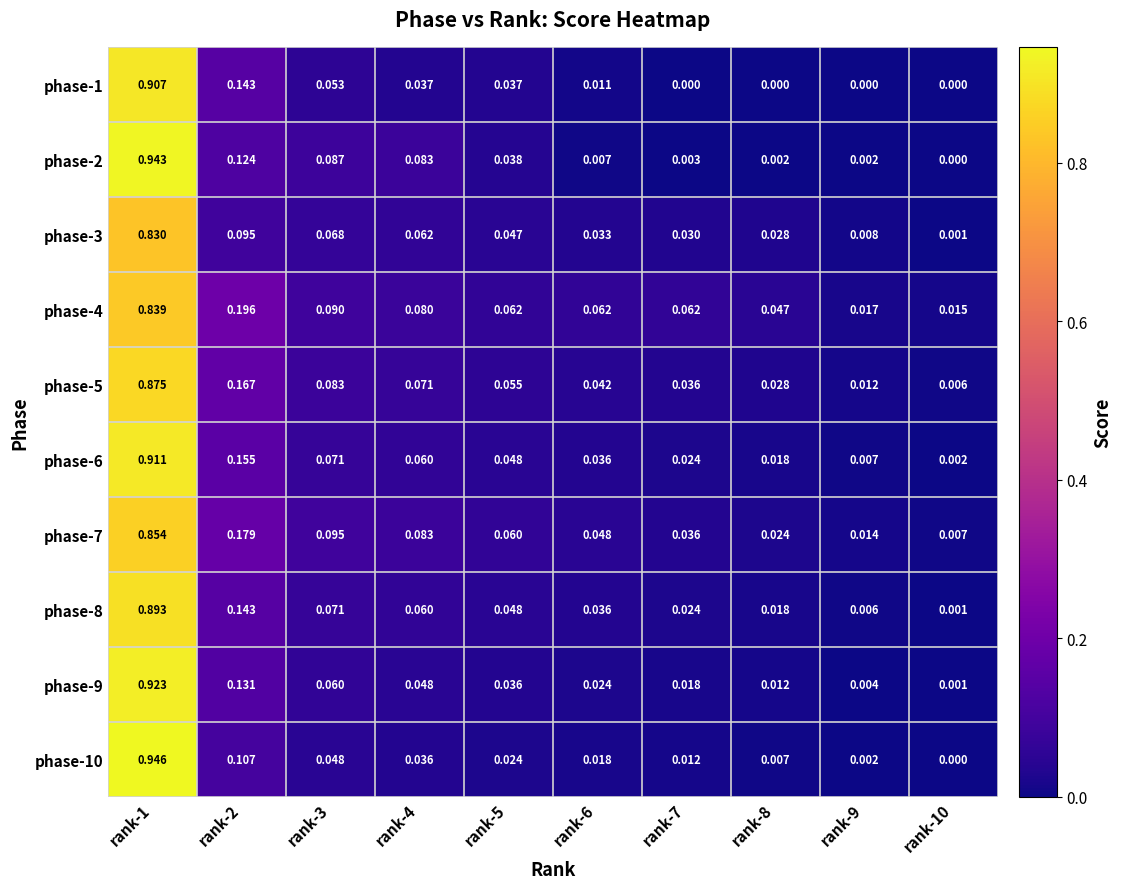

Is the value of phase-3 at rank-8 greater than the value of phase-2 at rank-6?

Yes